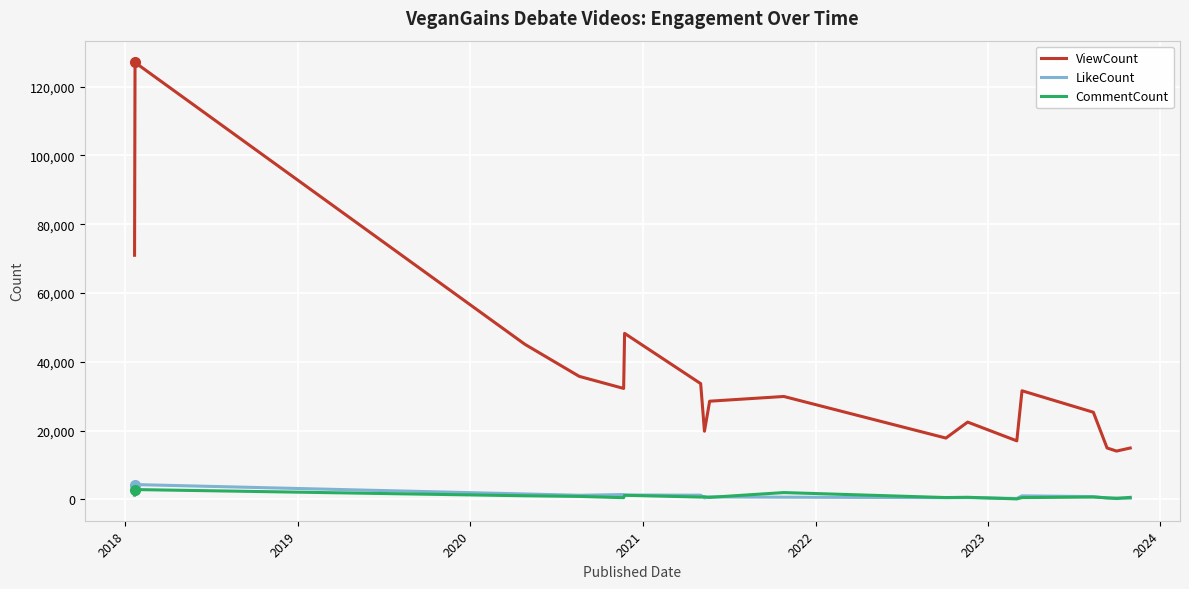

Which series has the largest total across all categories?

ViewCount